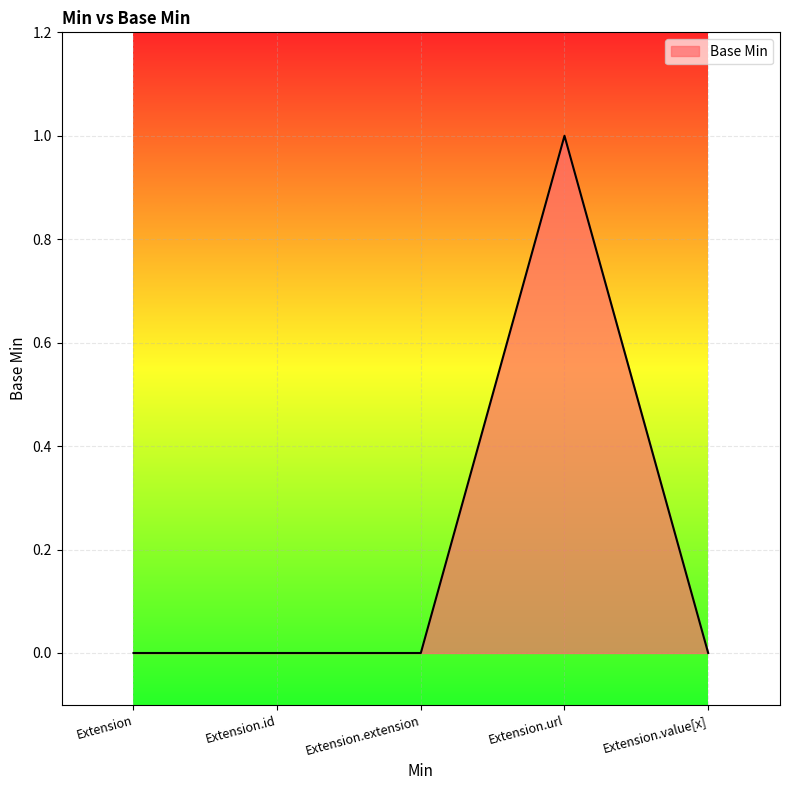

The value at Extension is 1. True or false?

False